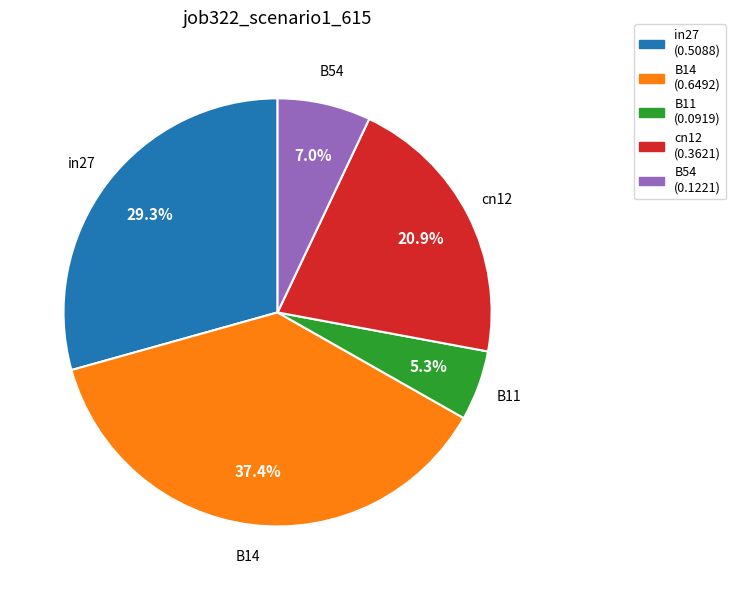

Does in27 represent more than half of the total?

No